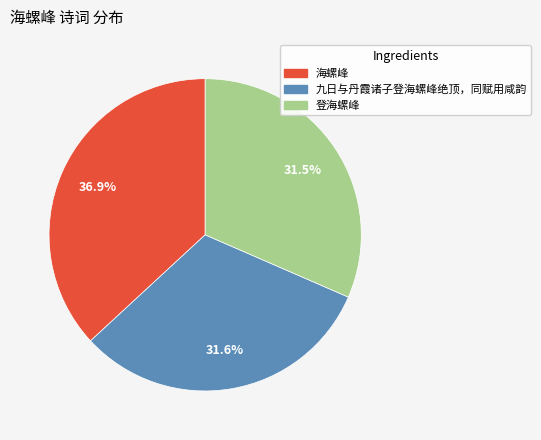

Is there a majority slice in this chart?

No